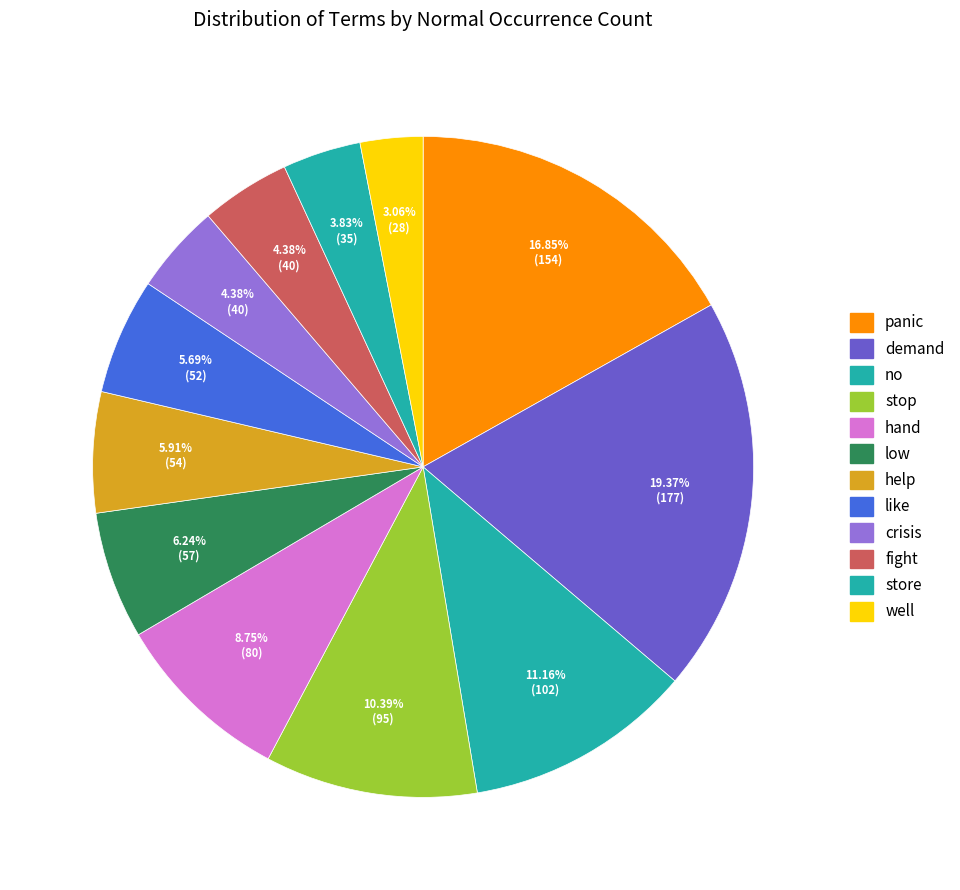

To the nearest percent, what portion does crisis represent?

4%